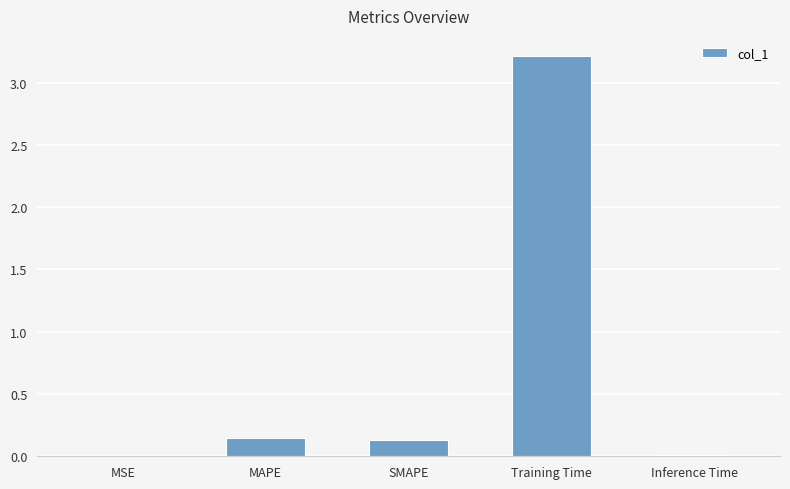

The chart shows a value of 3.2 at Training Time. True or false?

True